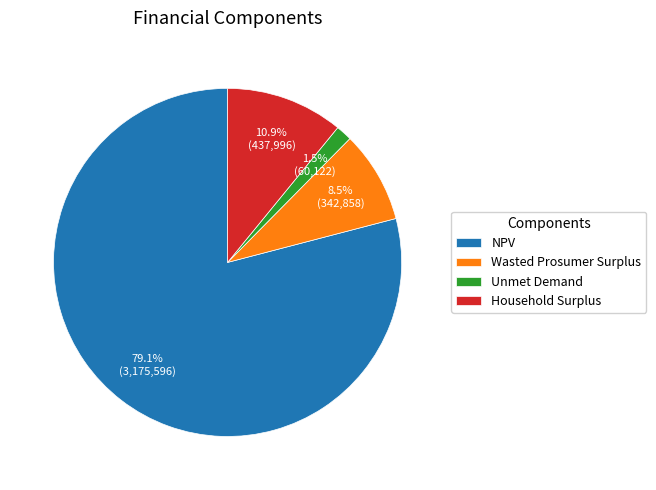

Rank the categories by value from lowest to highest.

Unmet Demand, Wasted Prosumer Surplus, Household Surplus, NPV